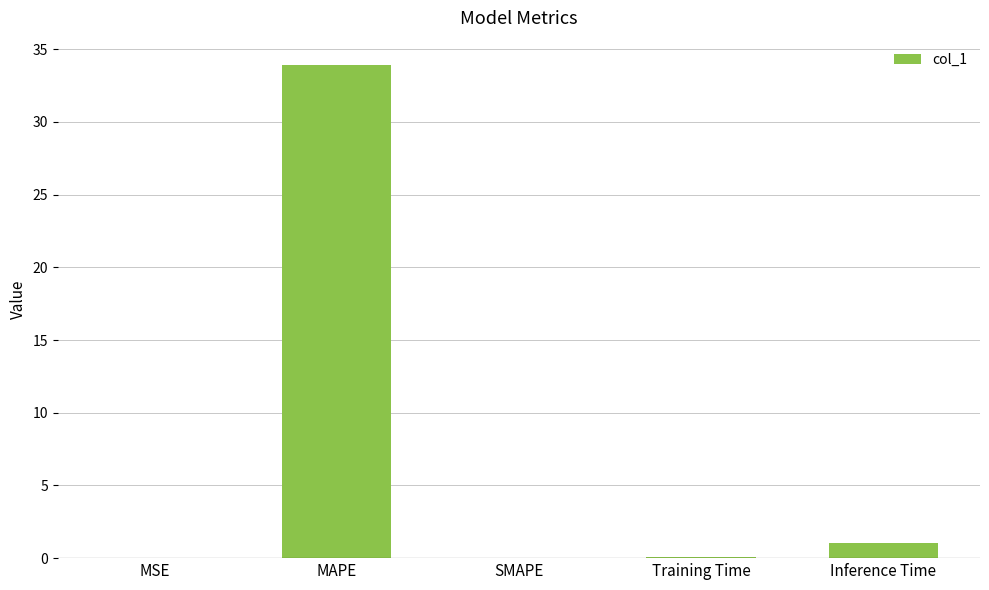

Between SMAPE and MAPE, which is larger?

MAPE